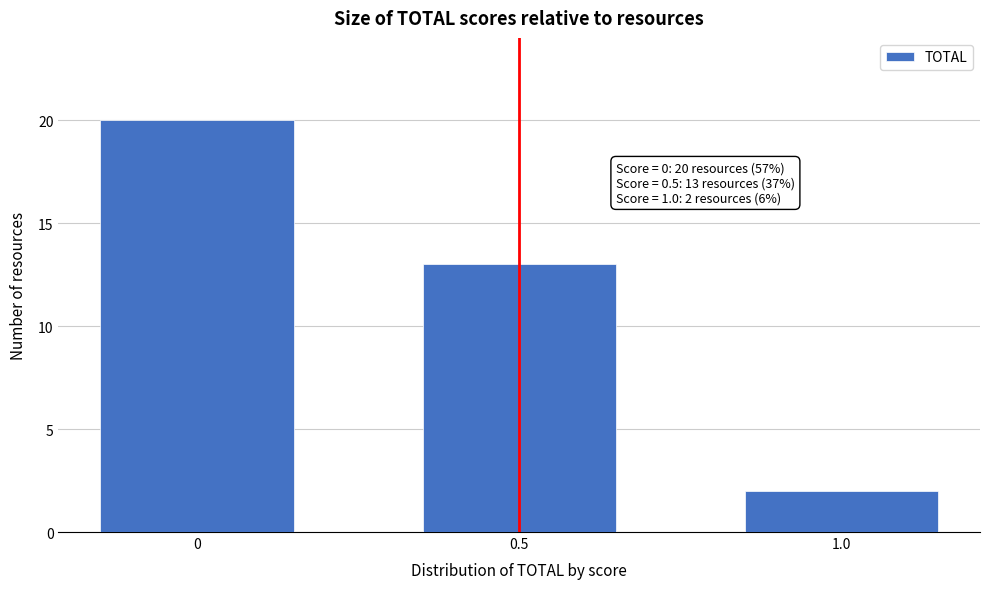

Reading left to right, list all the values displayed in this chart.

0=20	0.5=13	1.0=2